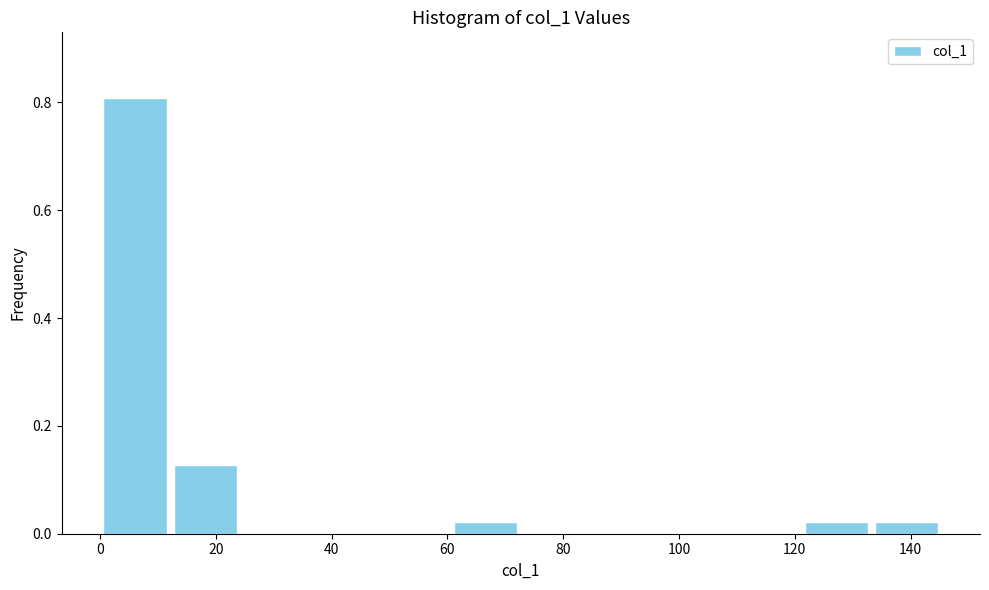

How tall is the bar that spans 0 to 12 on the x-axis? Neither the bar edges nor the heights are printed on the chart, so give them approximately, as read against the axes.

0.80